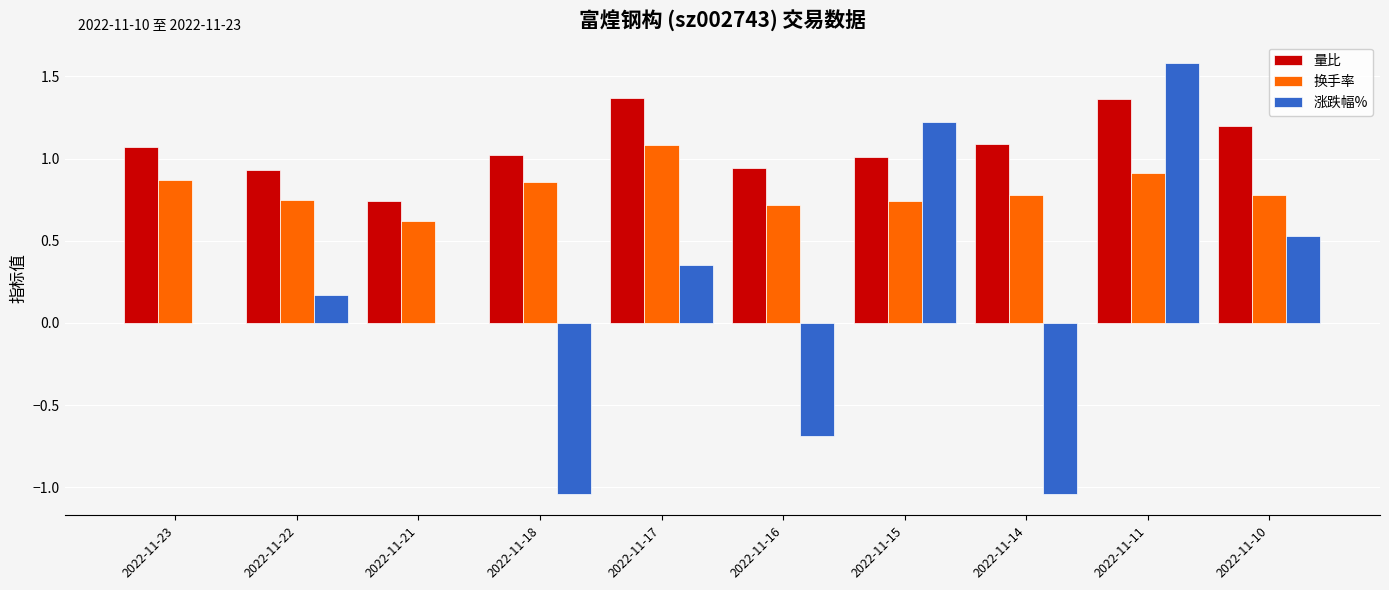

Count the number of categories in the chart.

10